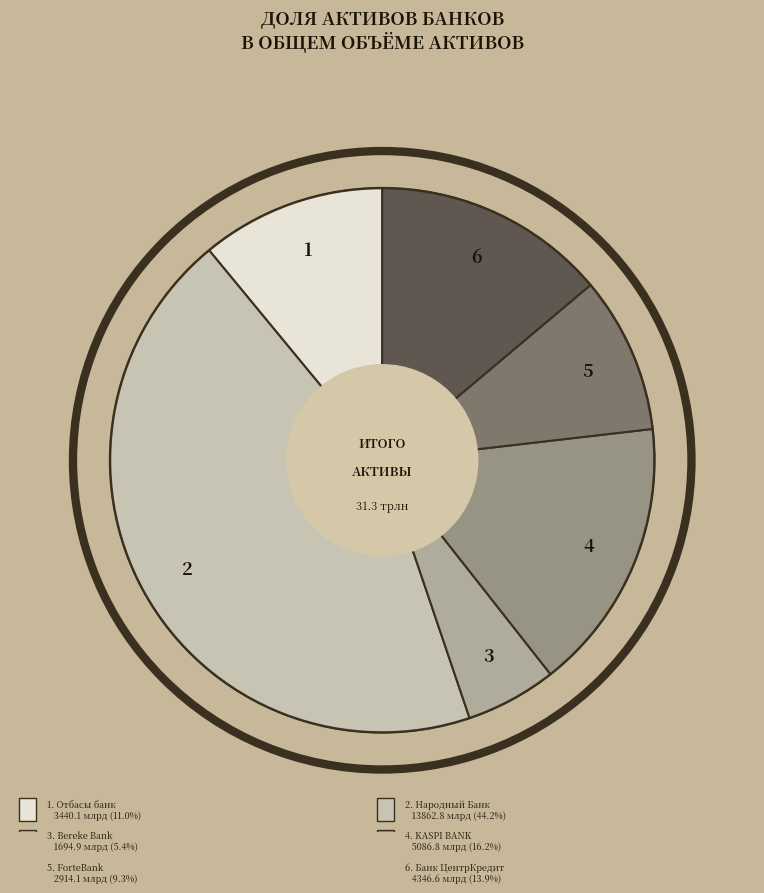

Is there a majority slice in this chart?

No